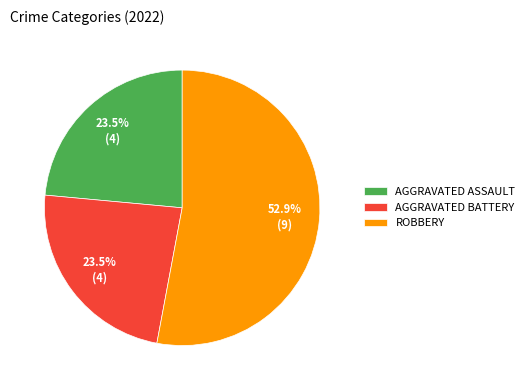

Approximately how many times larger is the value at AGGRAVATED ASSAULT compared to AGGRAVATED BATTERY?

1.0